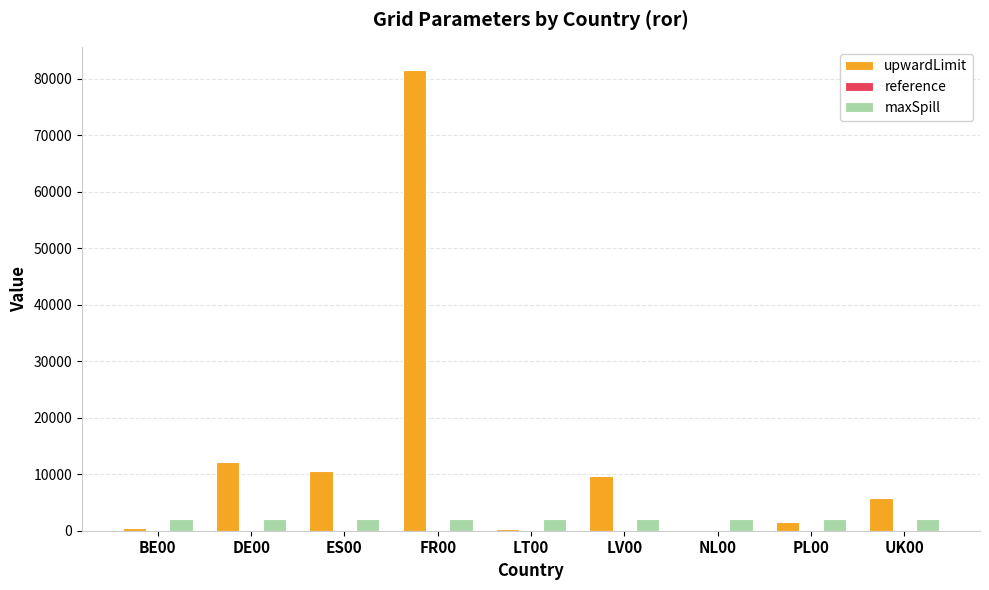

The maxSpill series shows 2000 at FR00. True or false?

True